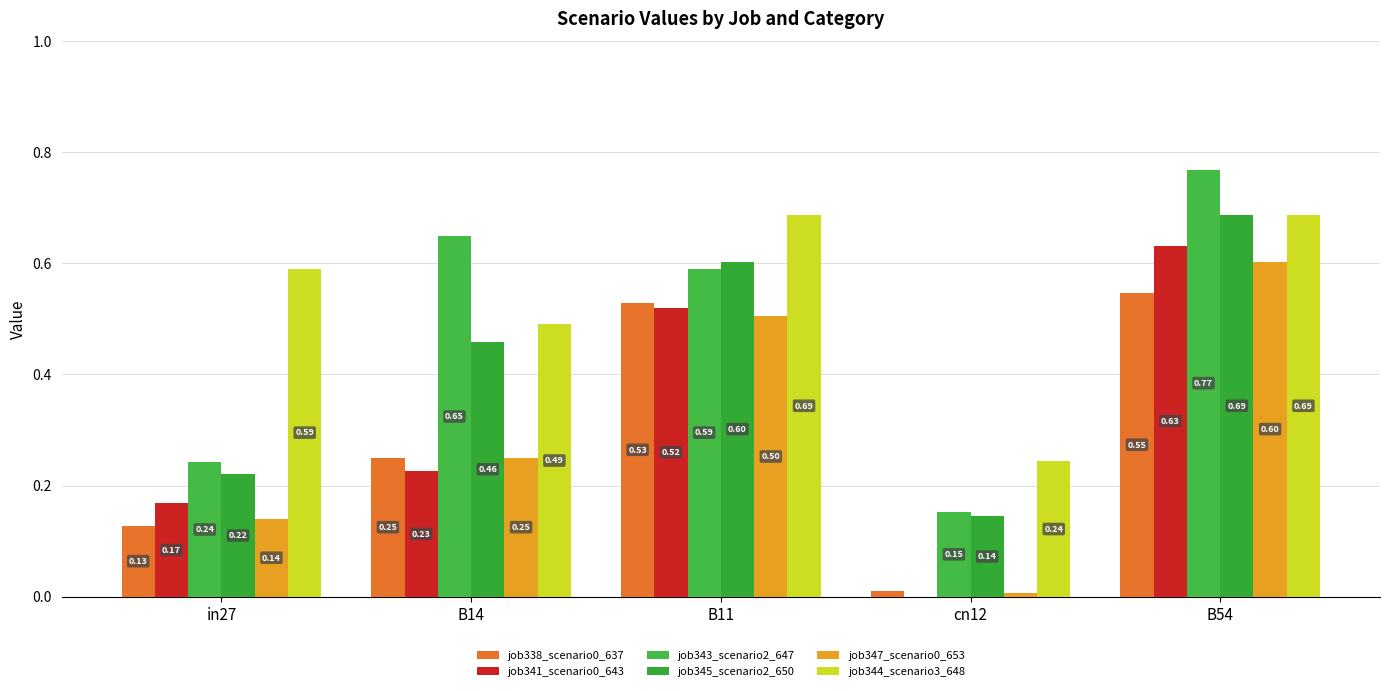

How many positive values does the job341_scenario0_643 series have?

4